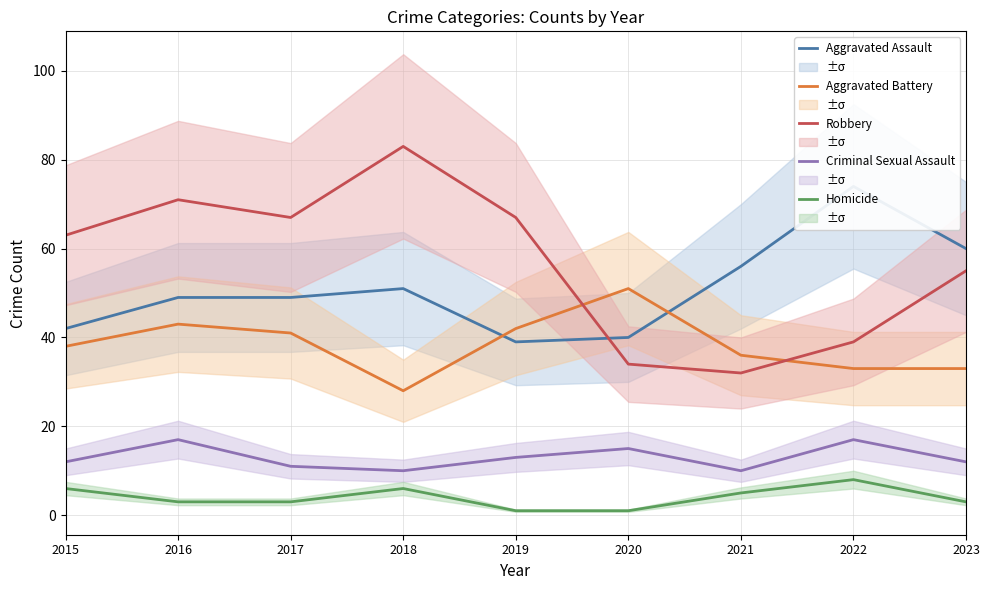

At which label is Aggravated Battery closest to 39?

2015